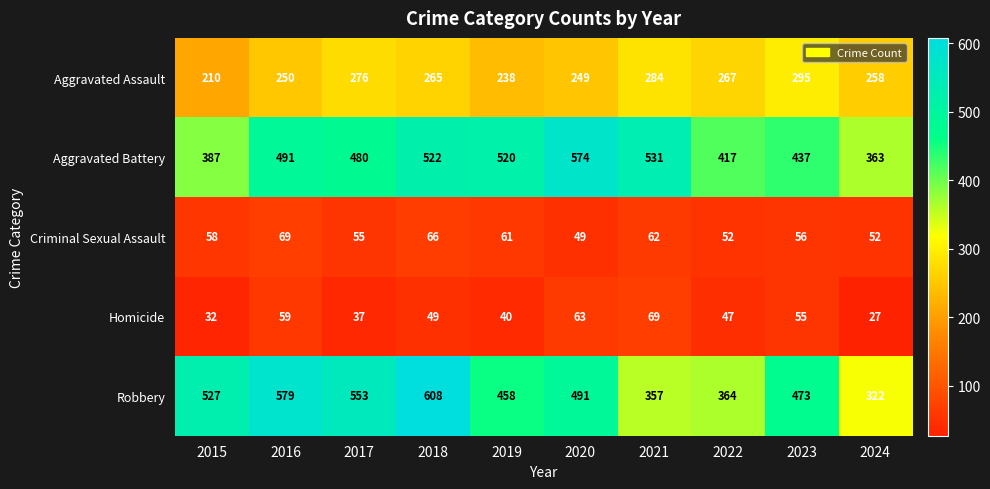

What is the difference between the second highest and second lowest values in the Aggravated Assault series?

46